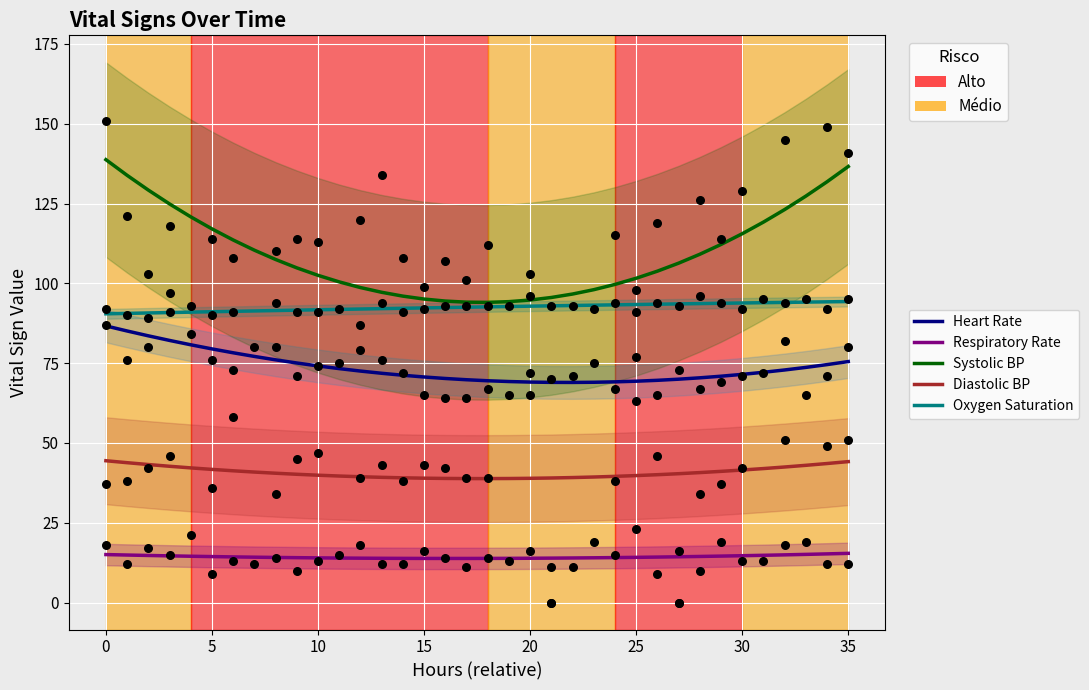

Is the value of Diastolic BP at −5 greater than the value of Respiratory Rate at 14?

Yes